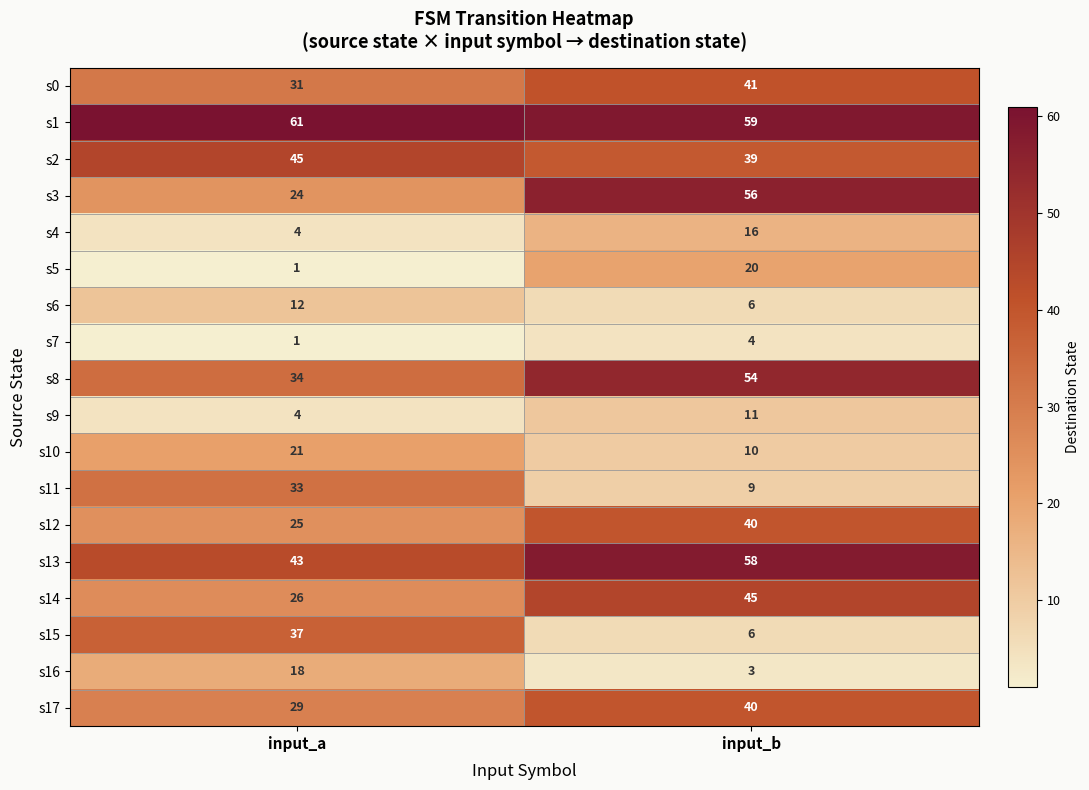

What is the difference between the maximum and minimum values in the s5 series?

19